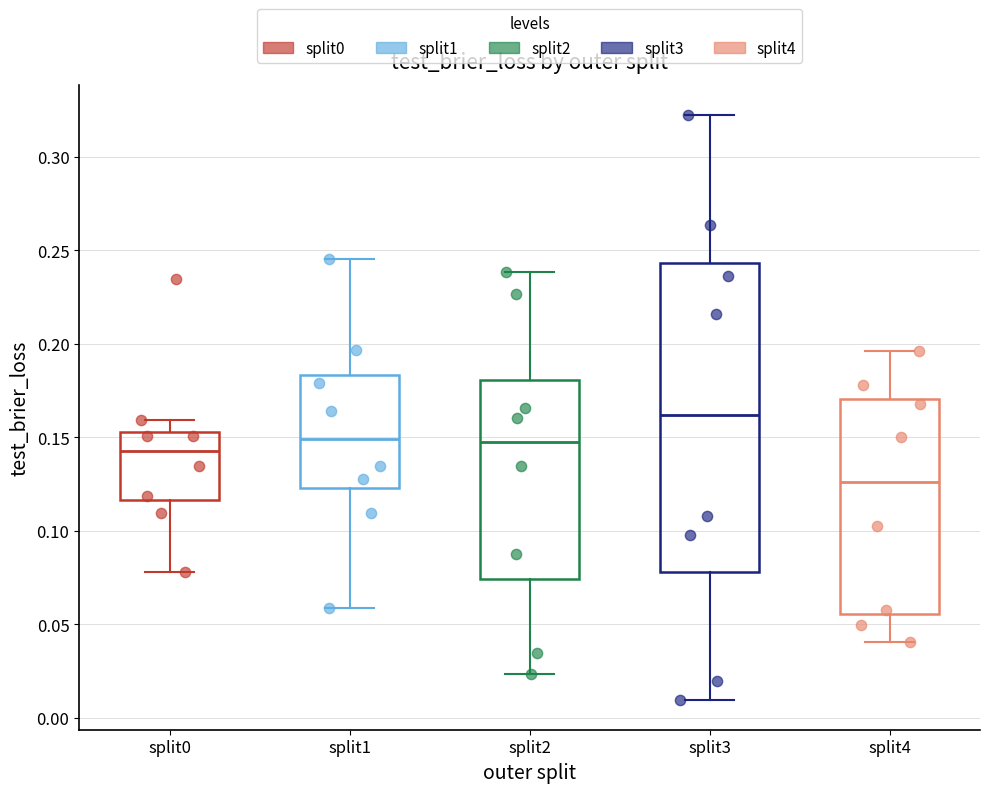

Comparing the boxes themselves (not the whiskers), which one is the tallest?

split3